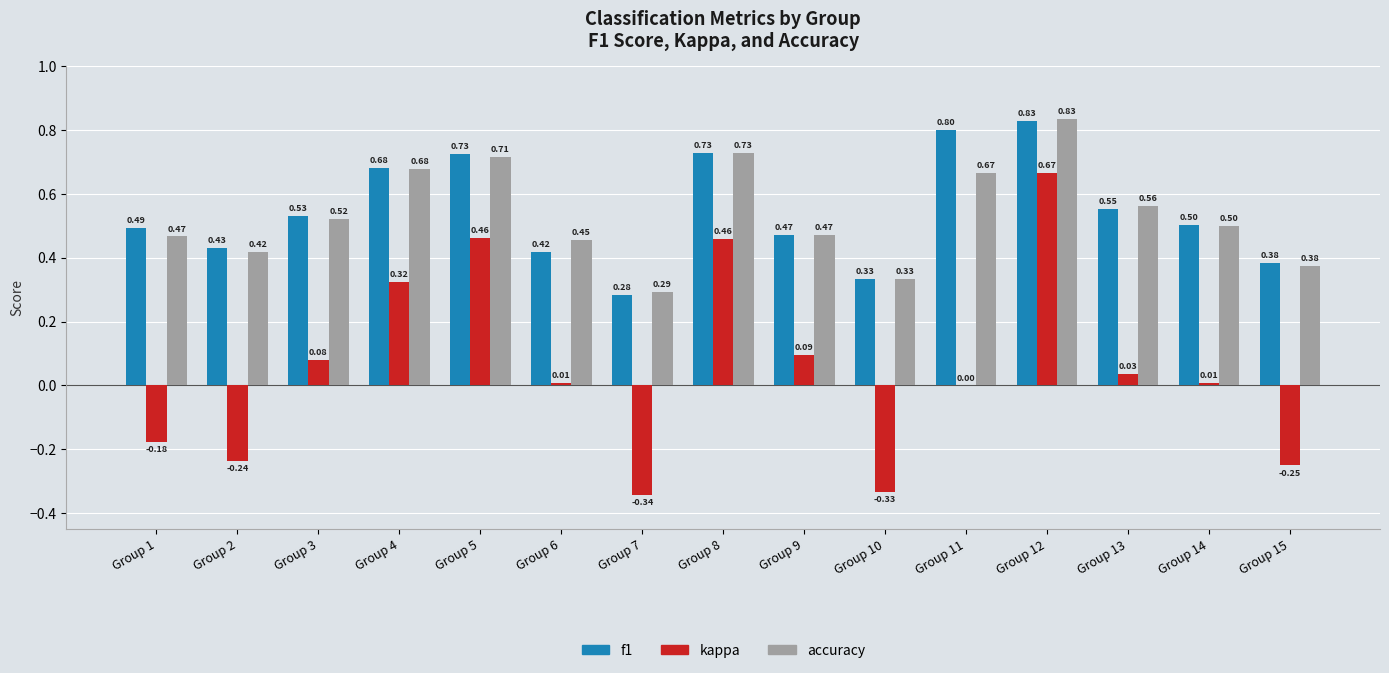

Where is accuracy nearest to the value 0?

Group 7